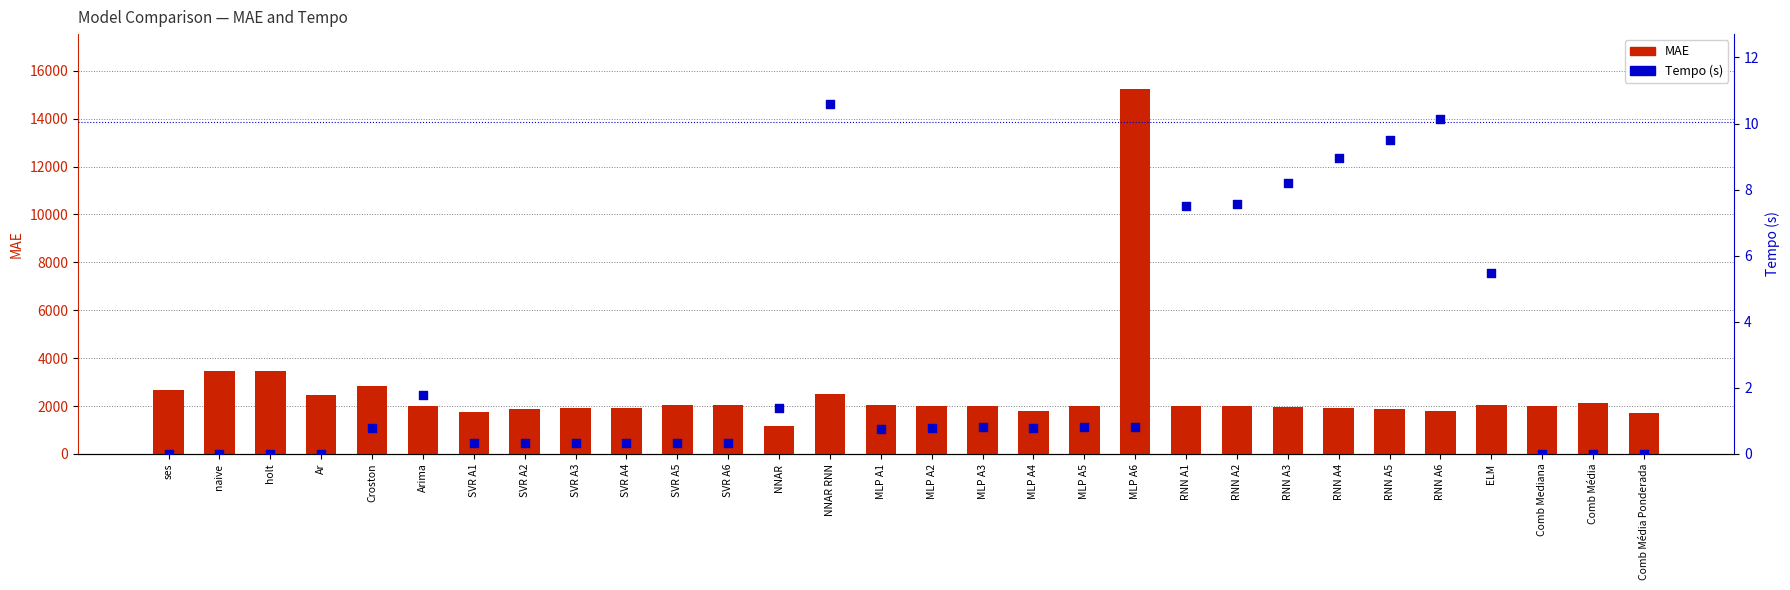

Which series contains the highest Y value?

MAE